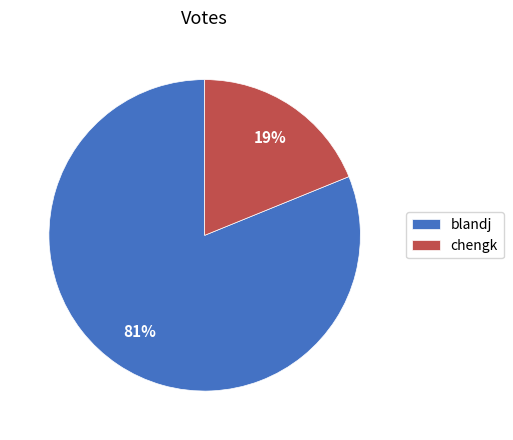

True or false: chengk accounts for 29% of the total.

False